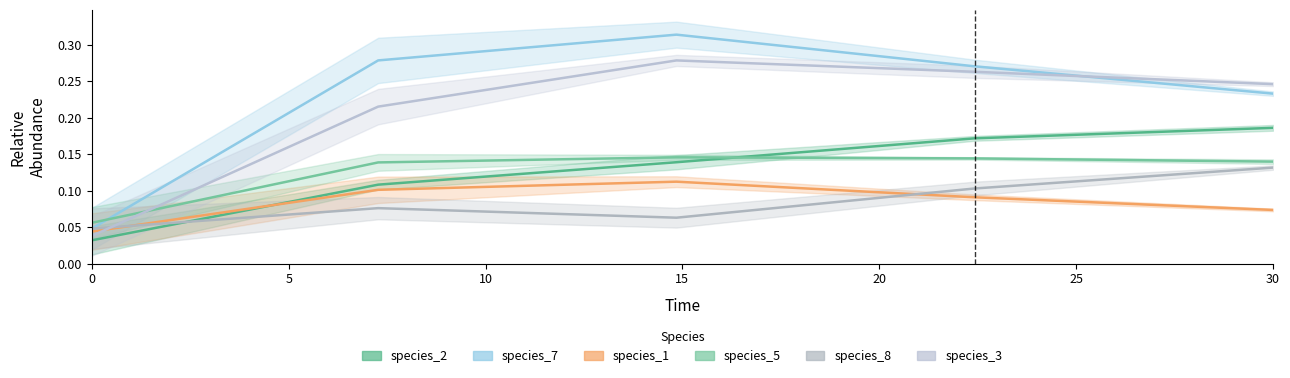

Is it true that species_2 equals 0.1 at 15?

False